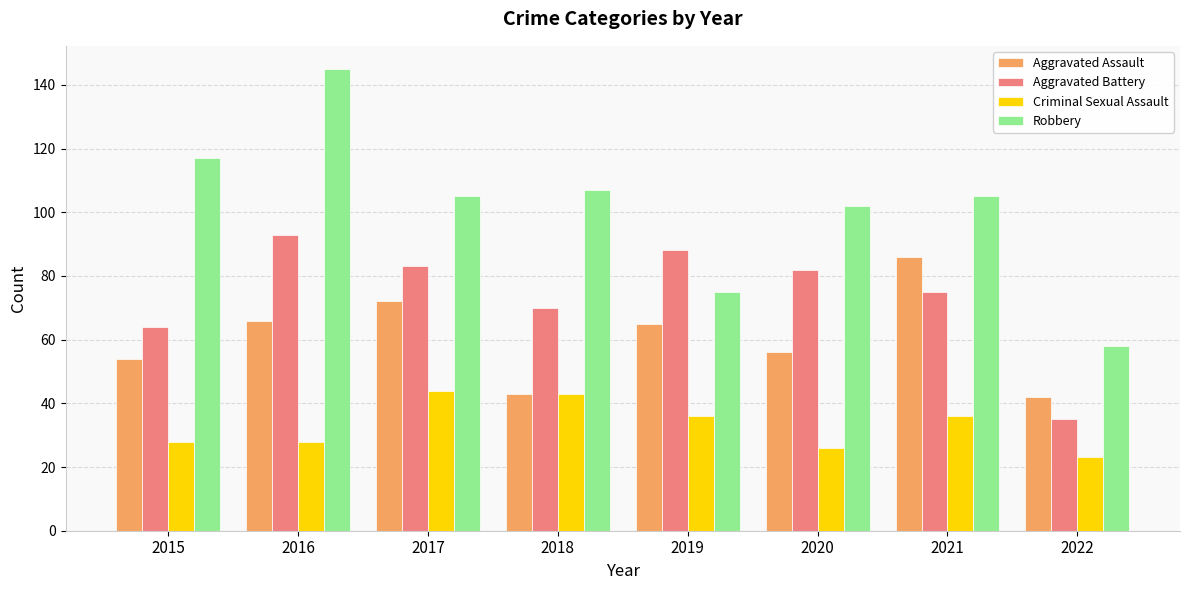

List the series in order of their overall mean, highest first.

Robbery, Aggravated Battery, Aggravated Assault, Criminal Sexual Assault